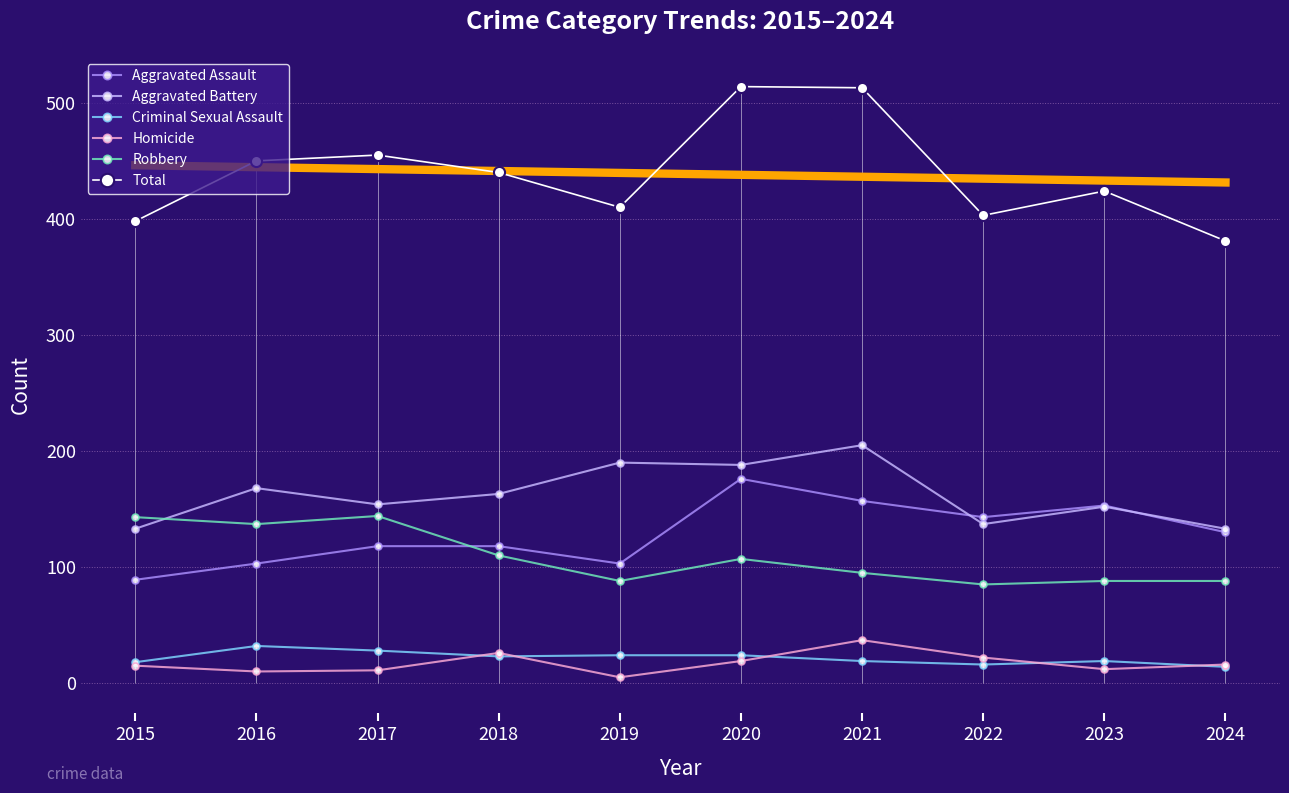

How many times do Aggravated Battery and Aggravated Assault cross each other?

2